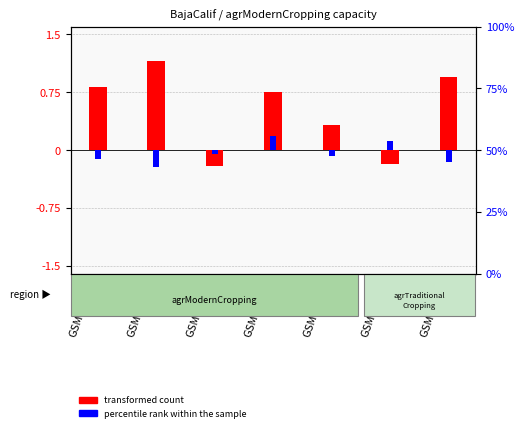

Which series has the largest total across all categories?

transformed count